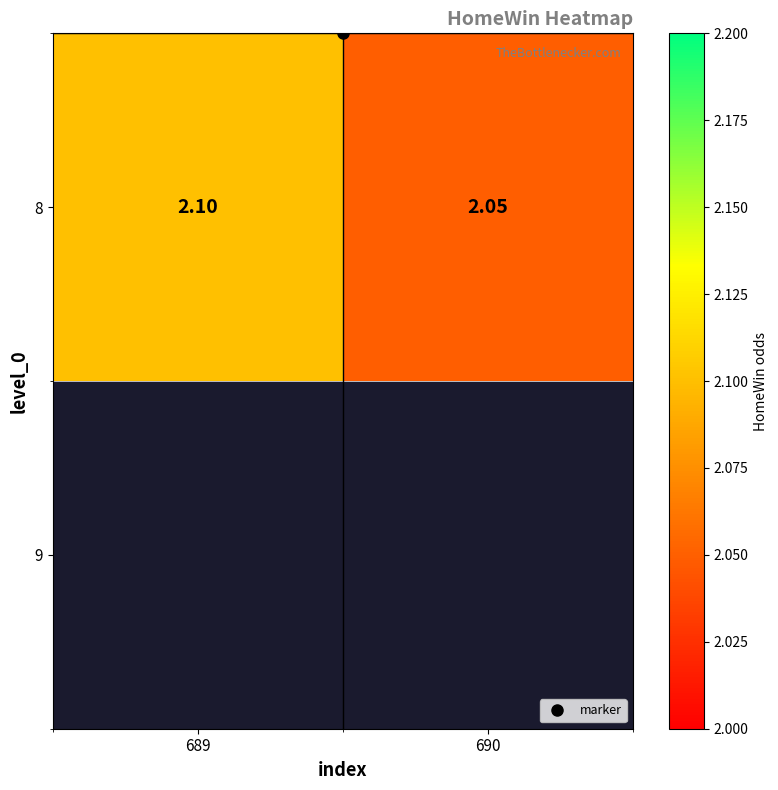

What is the sum of all values?

4.2